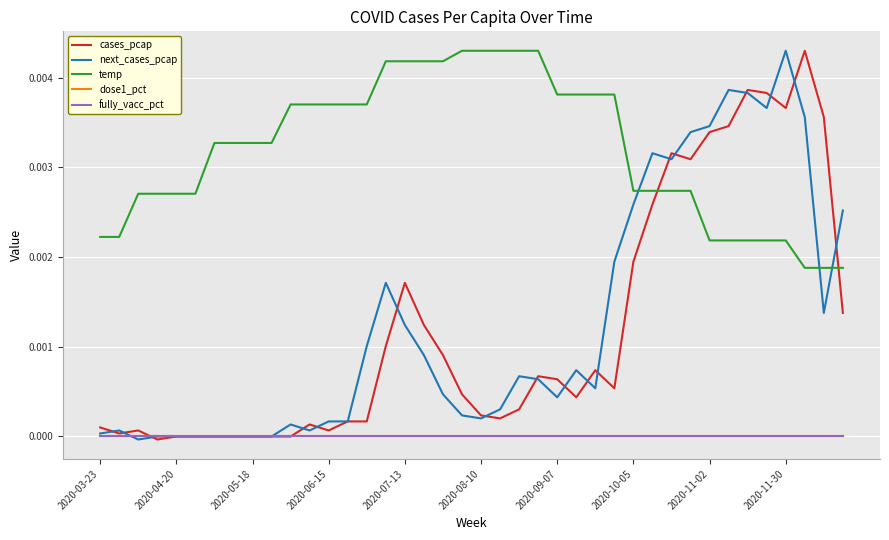

How many lines are shown in the chart?

5